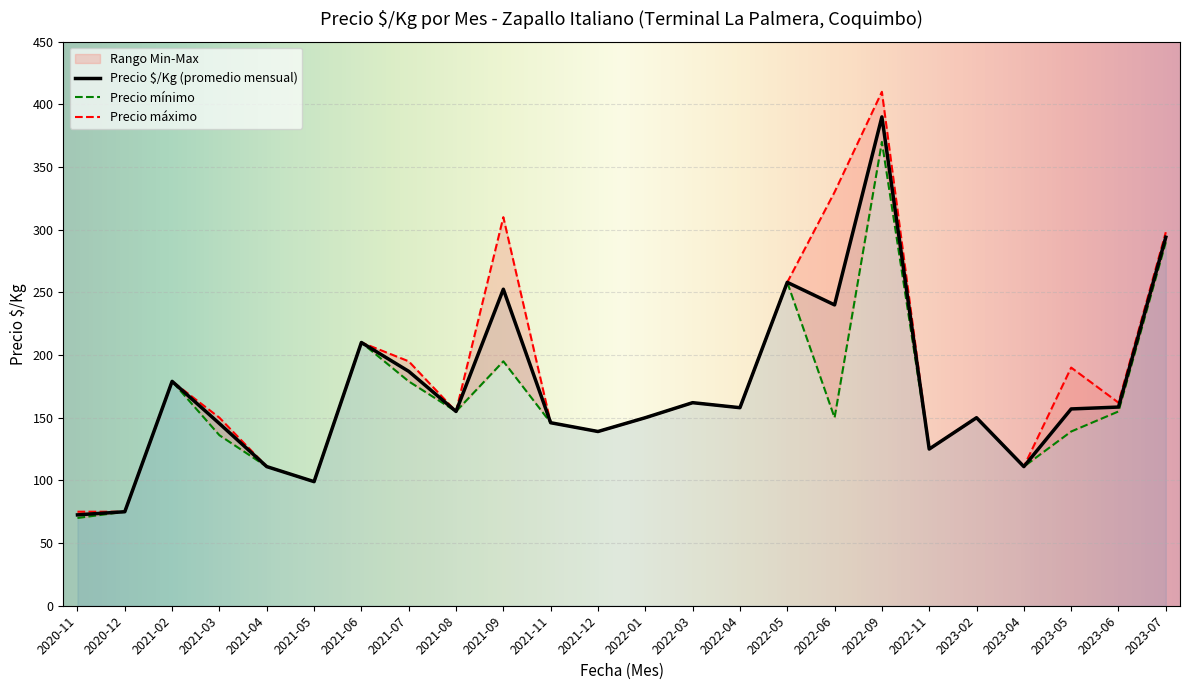

The value of Precio $/Kg (promedio mensual) at 2022-11 is 87.4. True or false?

False